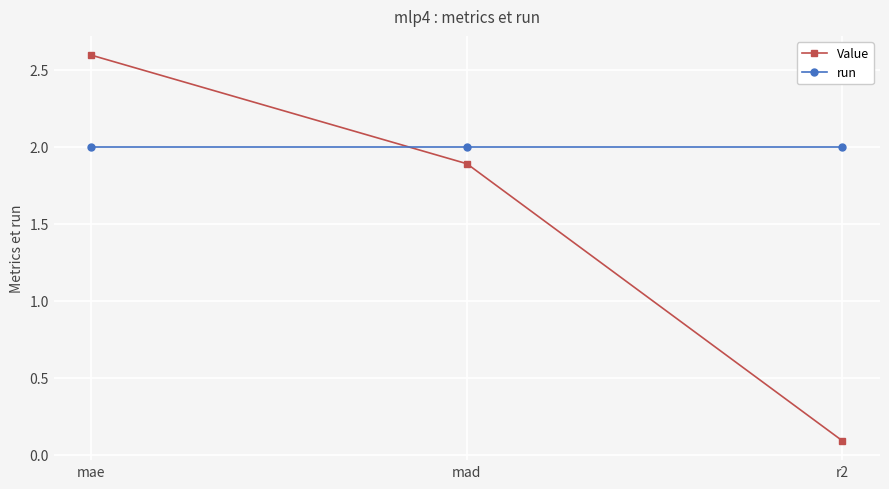

List the series in order of their peak value, highest first.

Value, run